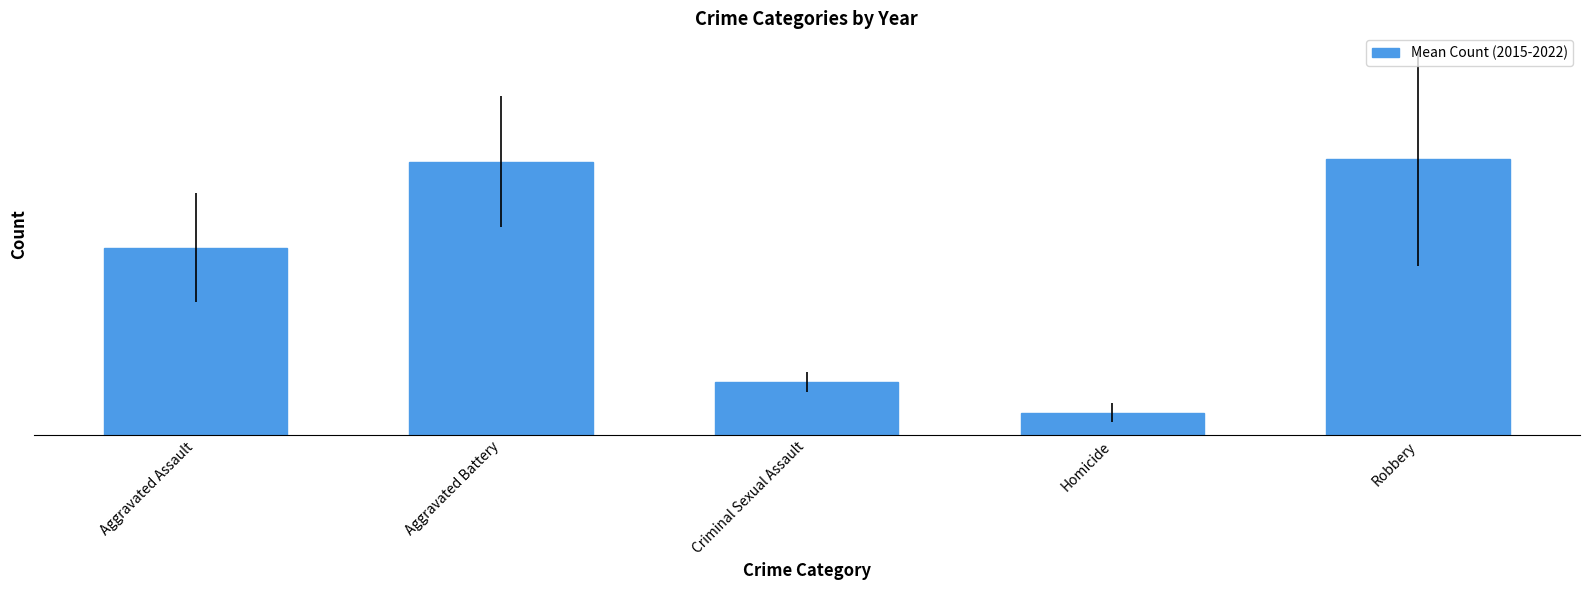

Rank the categories by value from highest to lowest.

Robbery, Aggravated Battery, Aggravated Assault, Criminal Sexual Assault, Homicide